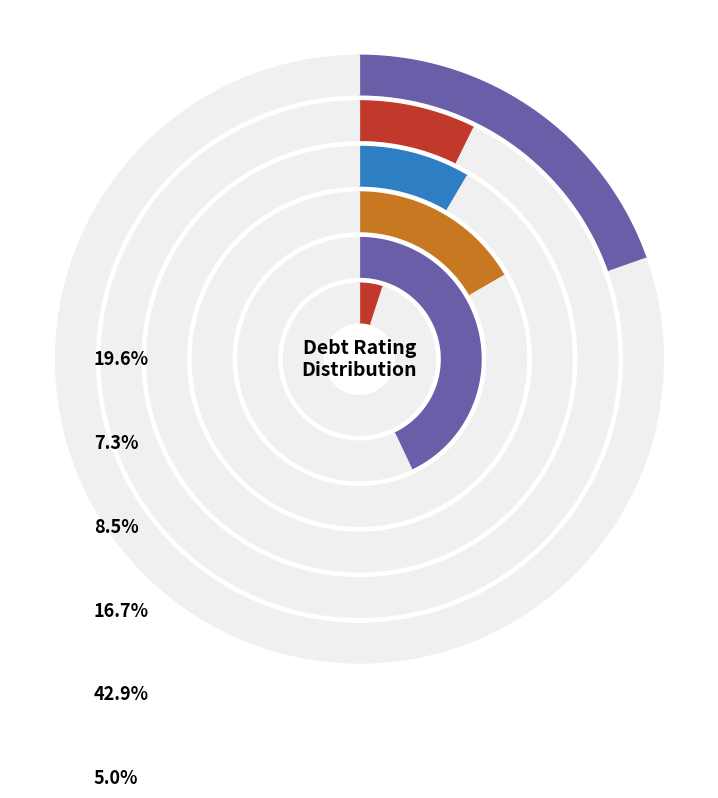

True or false: A3/A- accounts for 41% of the total.

False